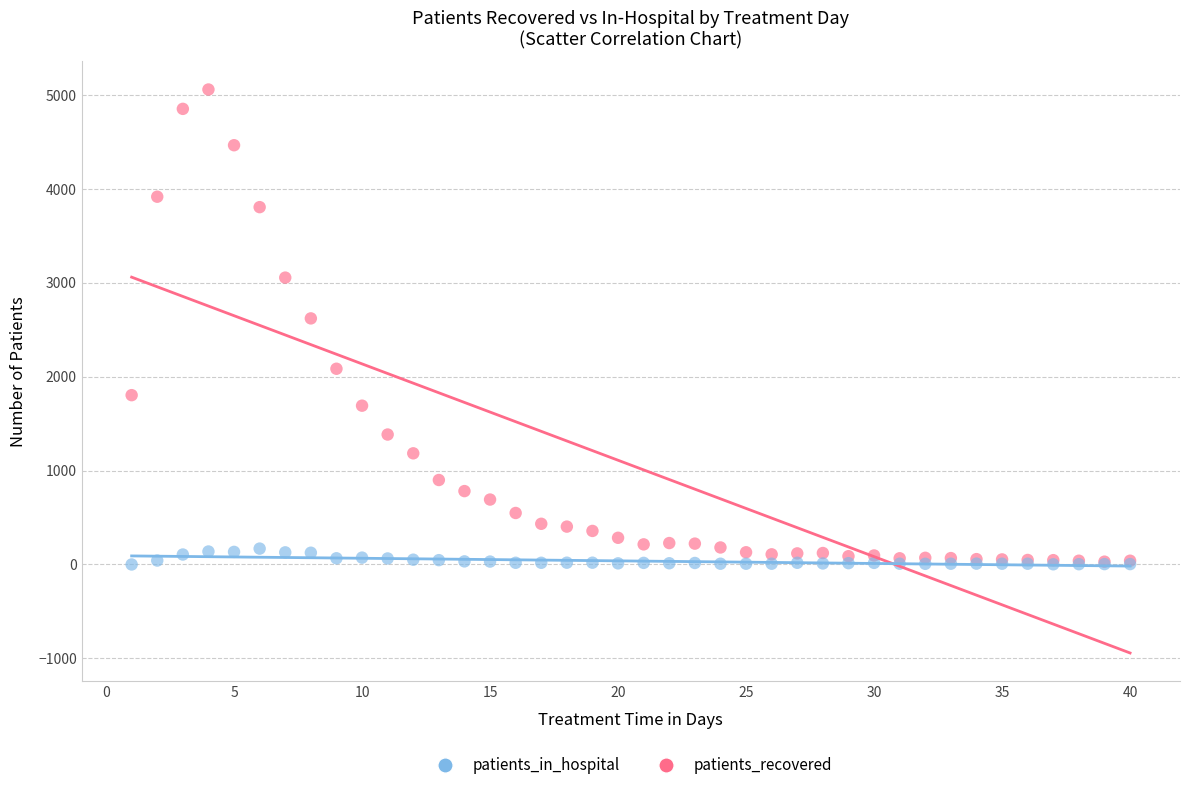

In the patients_recovered series, what Y value is closest to 2542?

2619